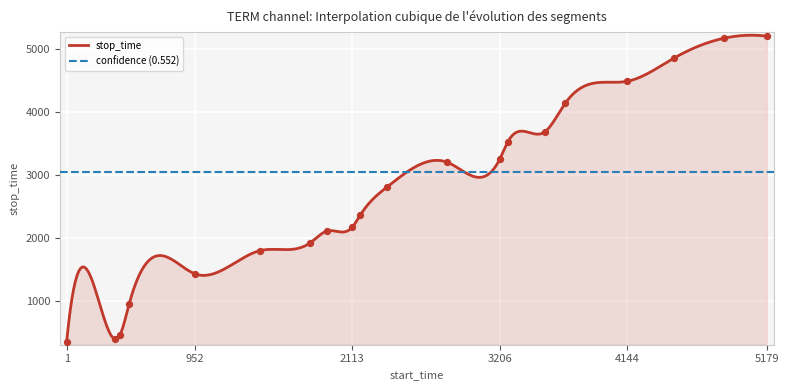

What is the change in value from 1 to 463?

+596